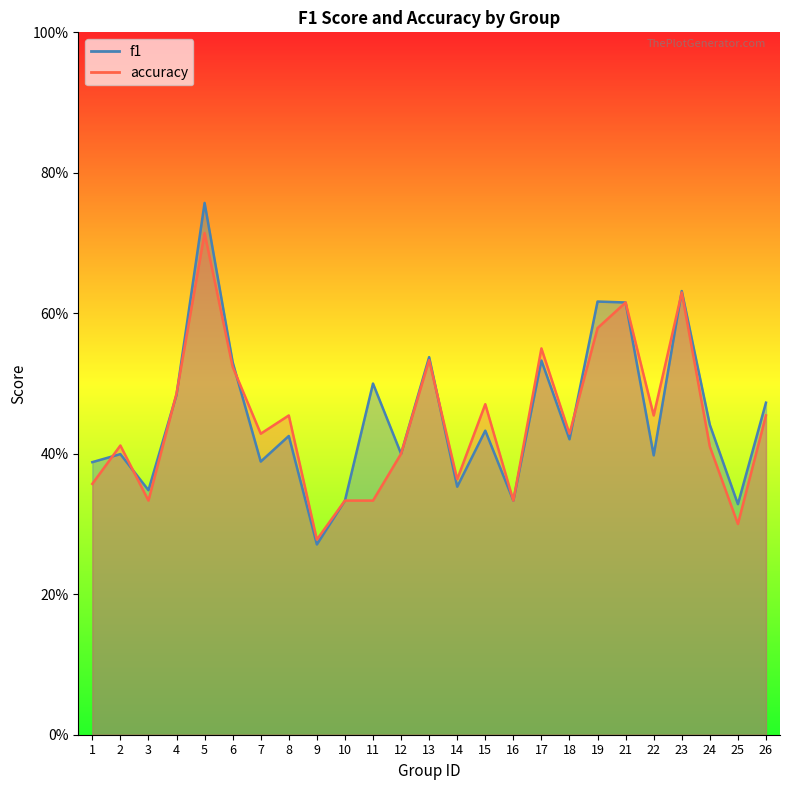

True or false: accuracy has more than 1 interior local peaks.

True